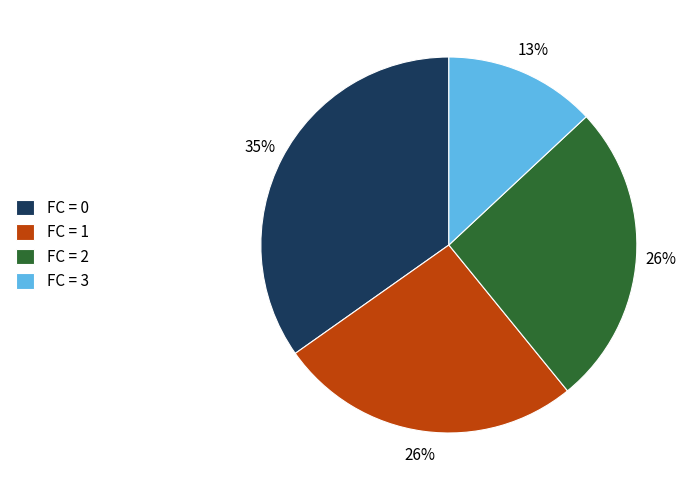

Is there a majority slice in this chart?

No